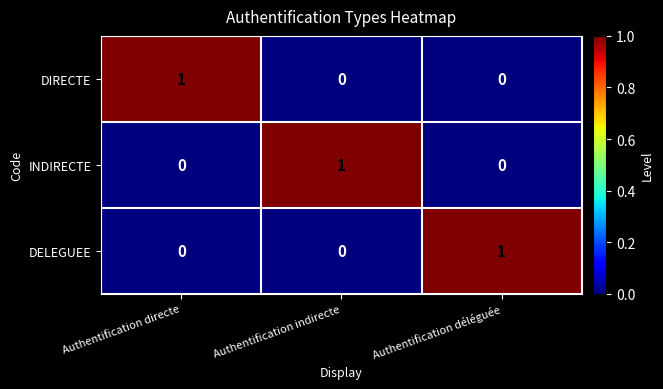

Count the DIRECTE values in the range 0 to 1.

3